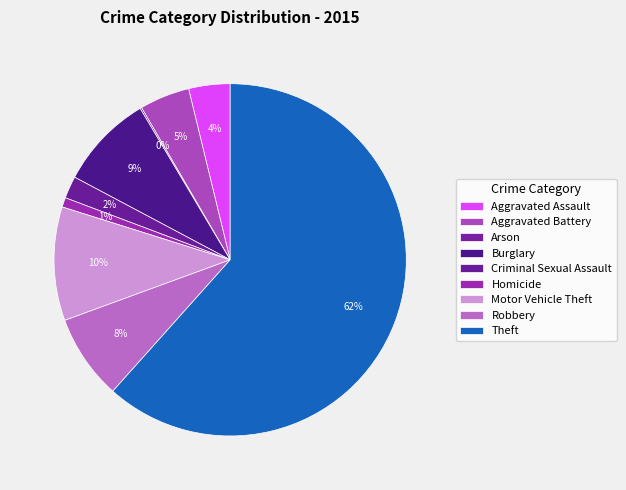

What is the smallest slice in the pie chart?

Arson